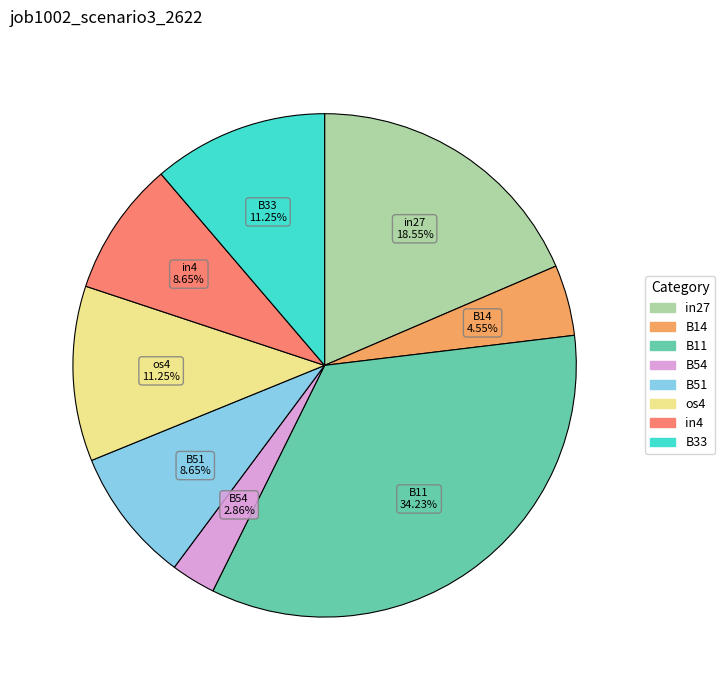

Count the number of slices in the pie.

8